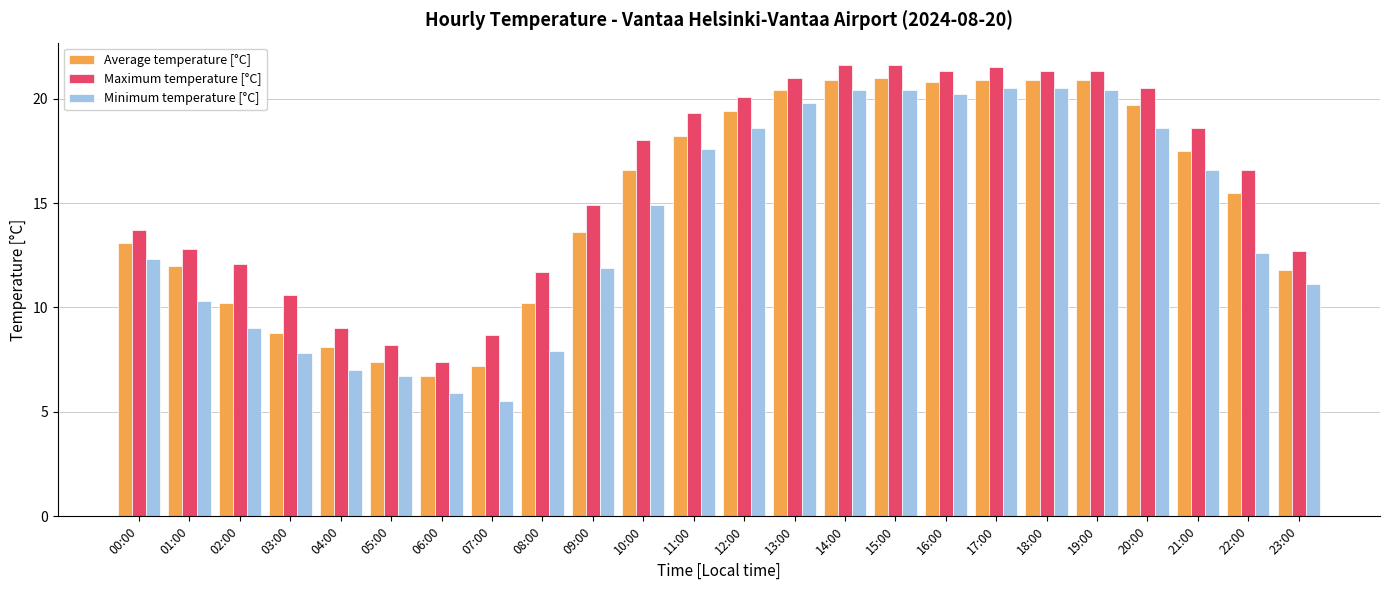

List the series in order of their peak value, highest first.

Maximum temperature [°C], Average temperature [°C], Minimum temperature [°C]